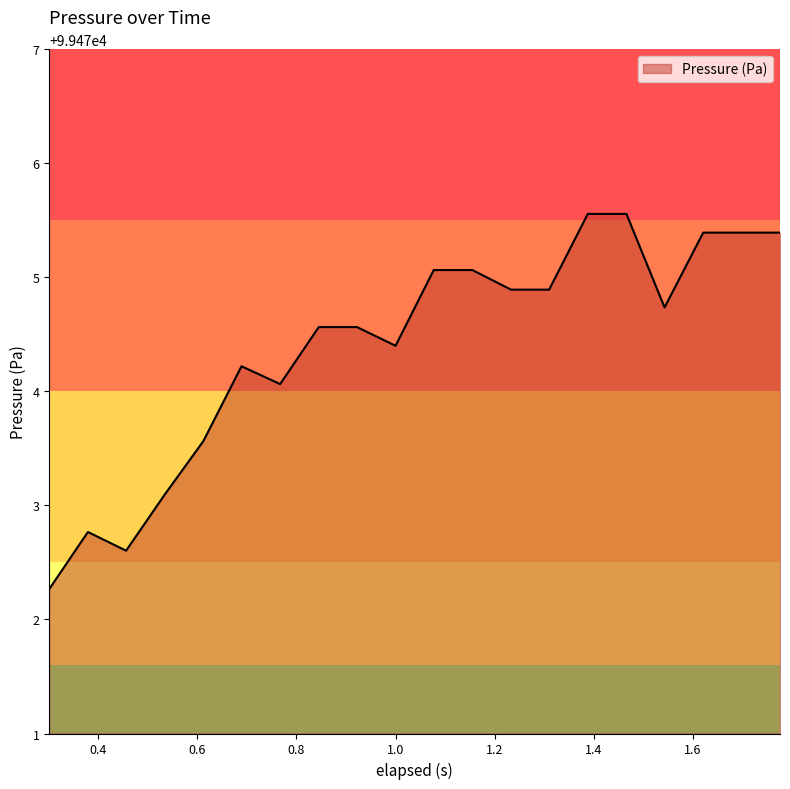

What is the average value?

99474.4